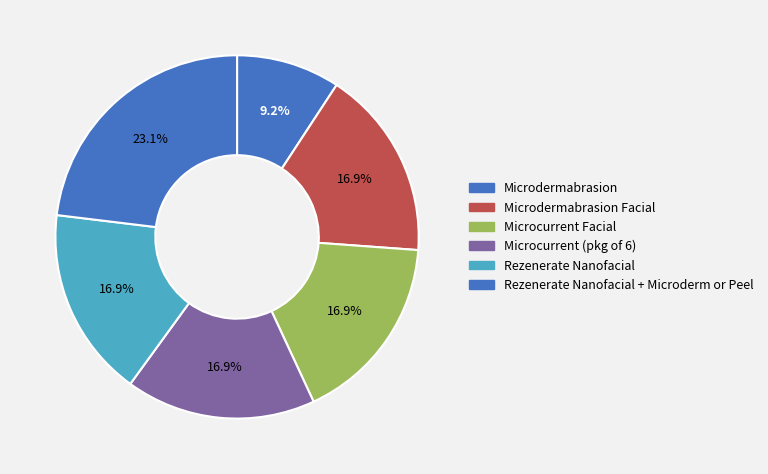

Does any single category account for the majority?

No